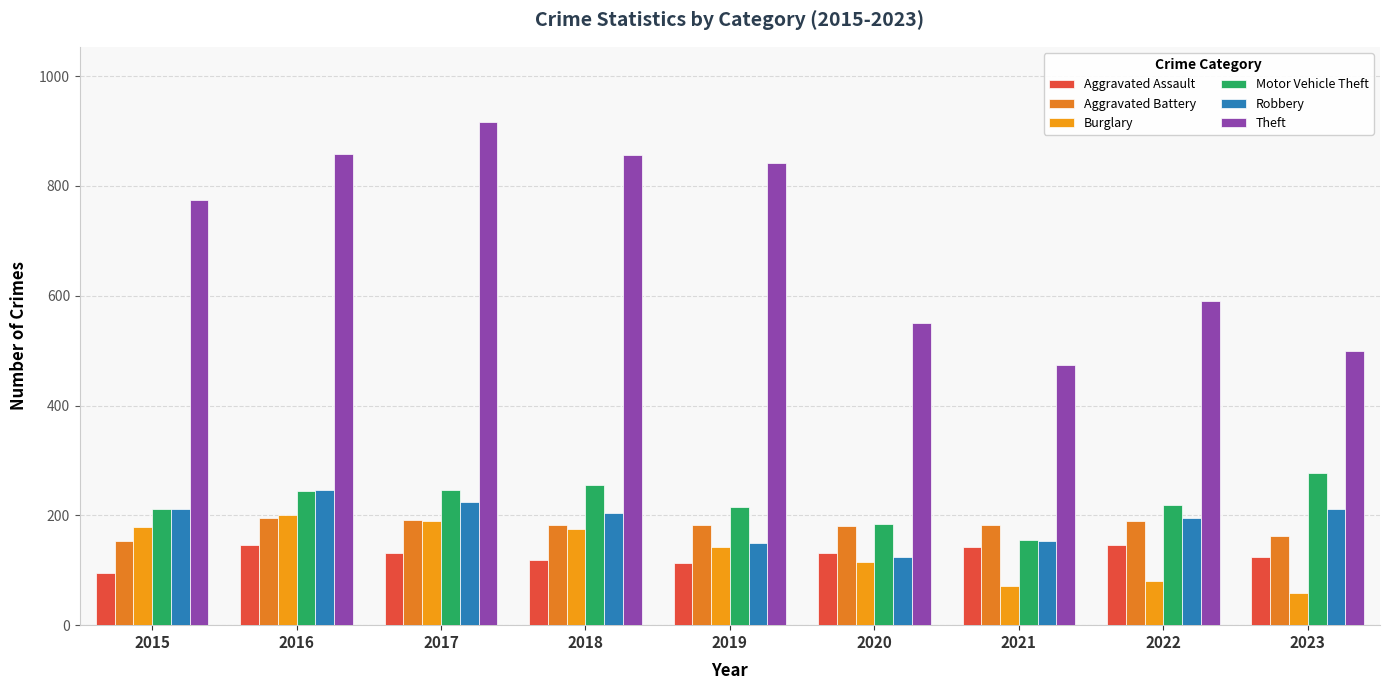

Which series has the largest total across all categories?

Theft